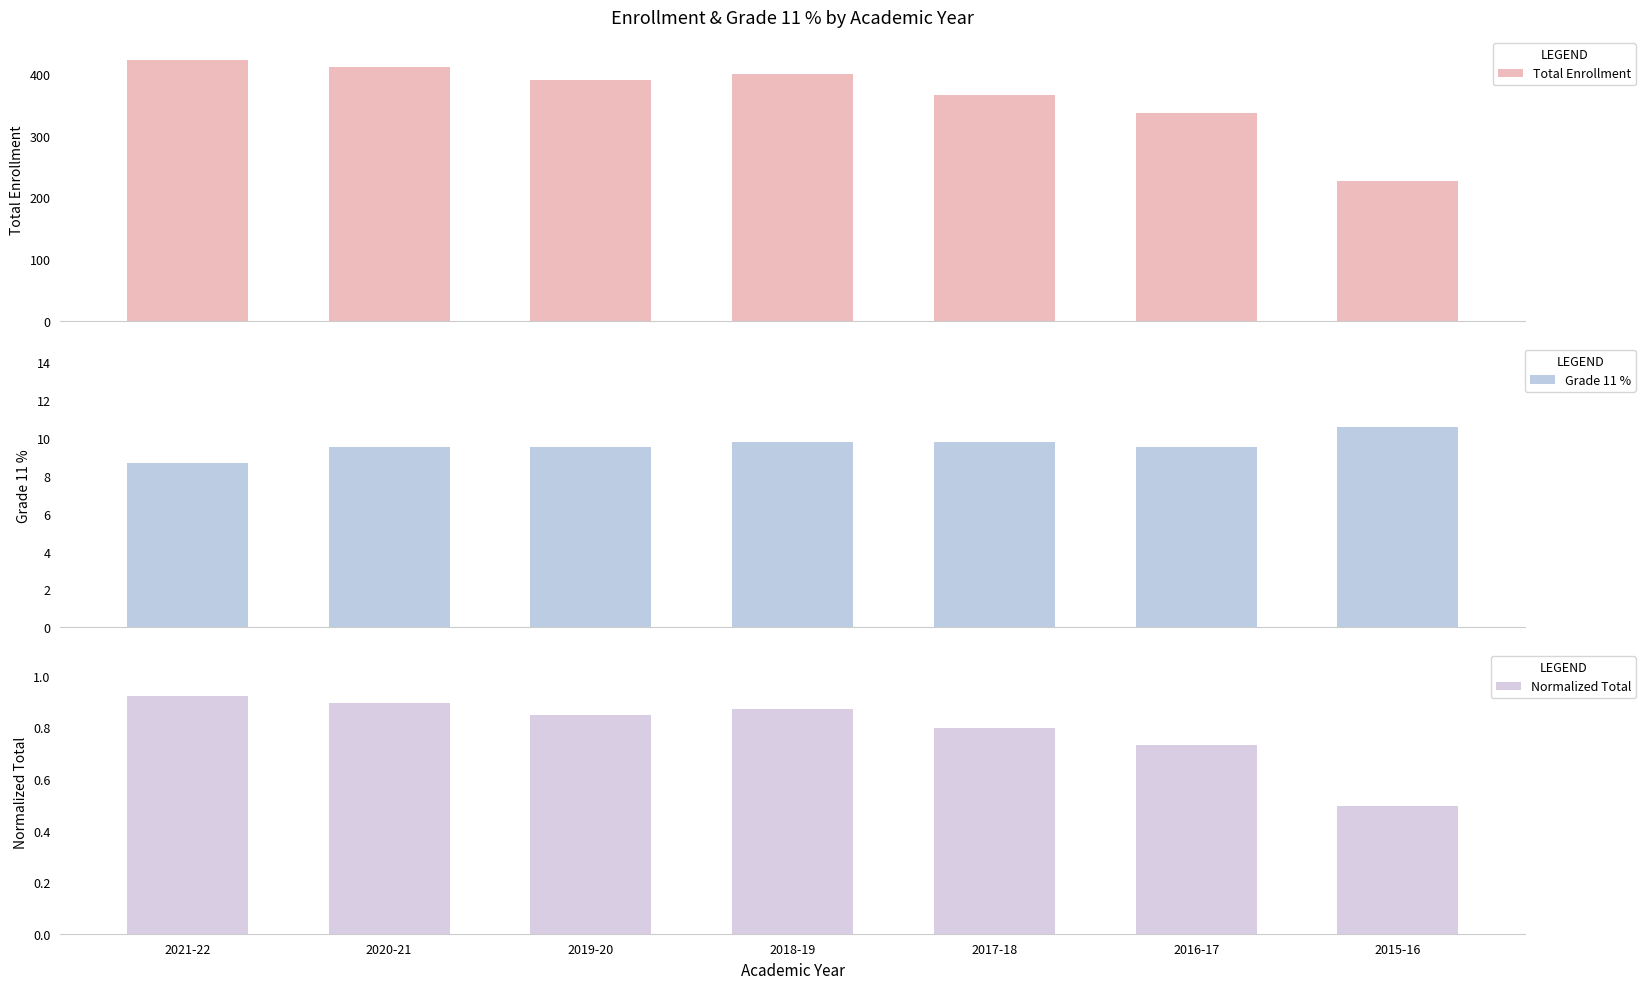

True or false: Total Enrollment has a value of 411.0 at 2020-21.

True